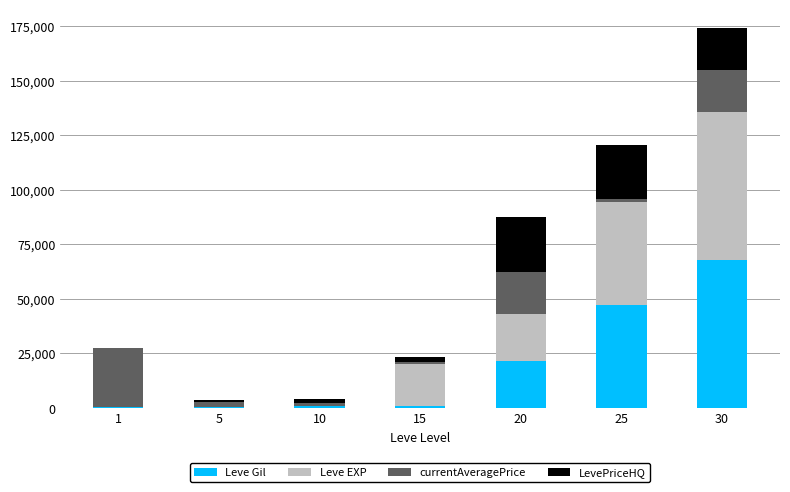

What are all the series names shown in the legend?

Leve Gil, Leve EXP, currentAveragePrice, LevePriceHQ